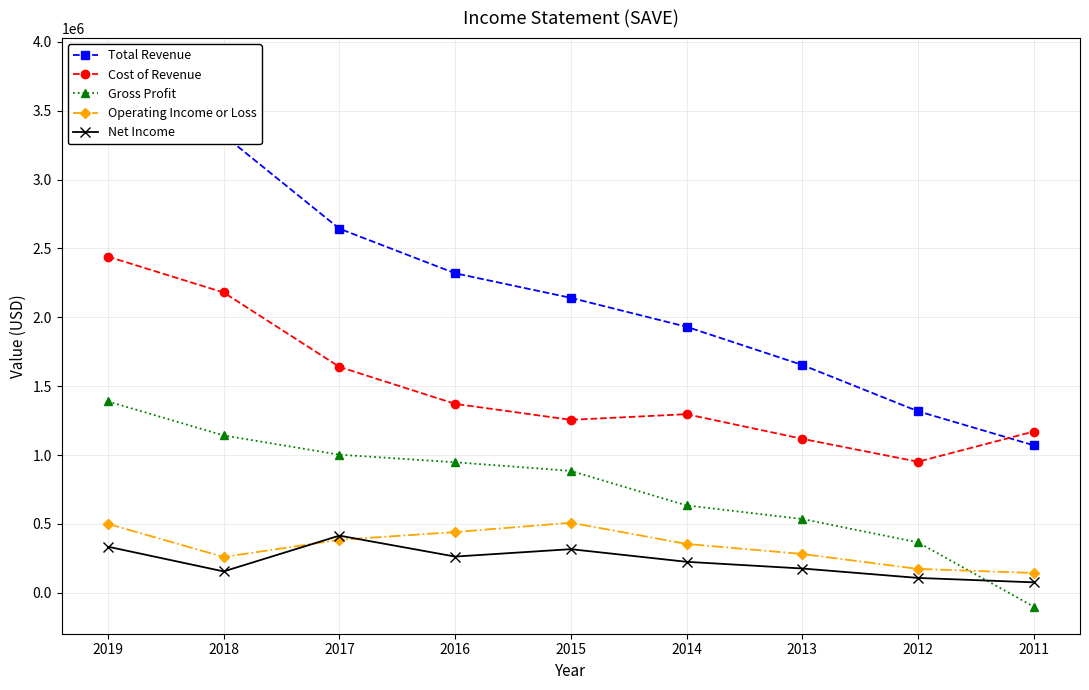

What is the total value across all series at 2011?

2363100